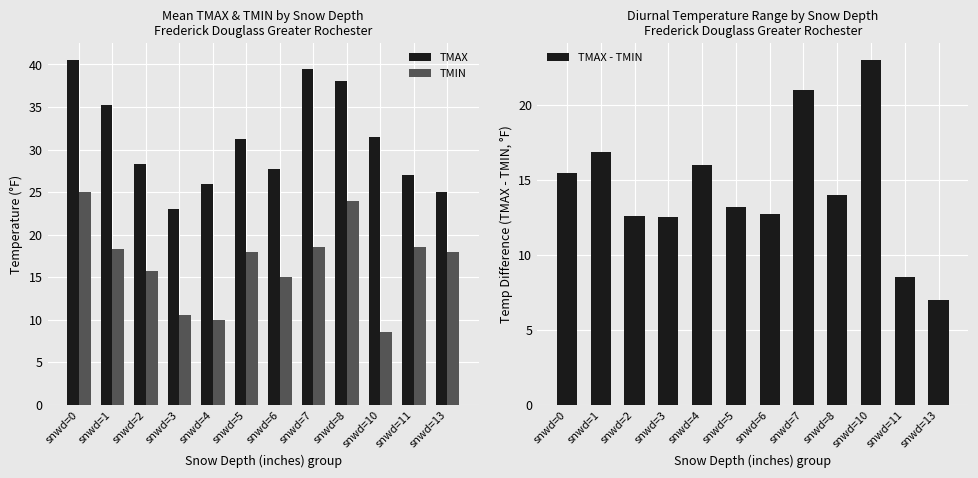

Reading left to right, list all the values displayed in this chart.

TMAX: snwd=0=40.5	snwd=1=35.2	snwd=2=28.3	snwd=3=23.0	snwd=4=26.0	snwd=5=31.2	snwd=6=27.7	snwd=7=39.5	snwd=8=38.0	snwd=10=31.5	snwd=11=27.0	snwd=13=25.0
TMIN: snwd=0=25.0	snwd=1=18.3	snwd=2=15.7	snwd=3=10.5	snwd=4=10.0	snwd=5=18.0	snwd=6=15.0	snwd=7=18.5	snwd=8=24.0	snwd=10=8.5	snwd=11=18.5	snwd=13=18.0
TMAX - TMIN: snwd=0=15.5	snwd=1=16.9	snwd=2=12.6	snwd=3=12.5	snwd=4=16.0	snwd=5=13.2	snwd=6=12.7	snwd=7=21.0	snwd=8=14.0	snwd=10=23.0	snwd=11=8.5	snwd=13=7.0